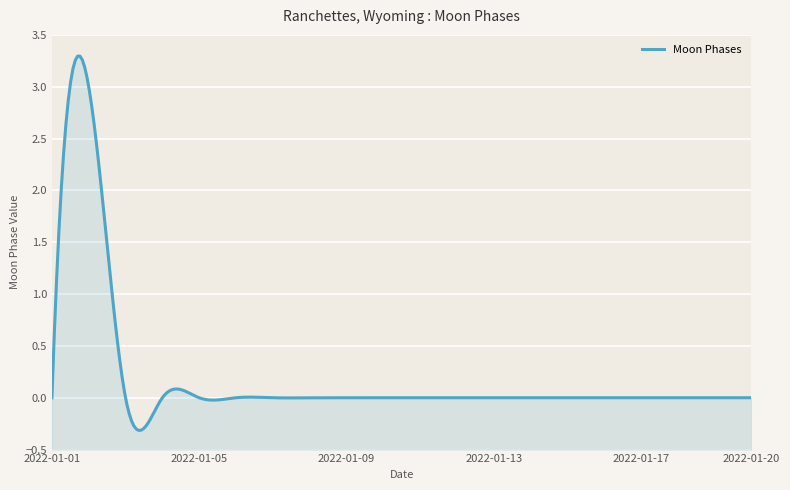

Count the number of categories in the chart.

20